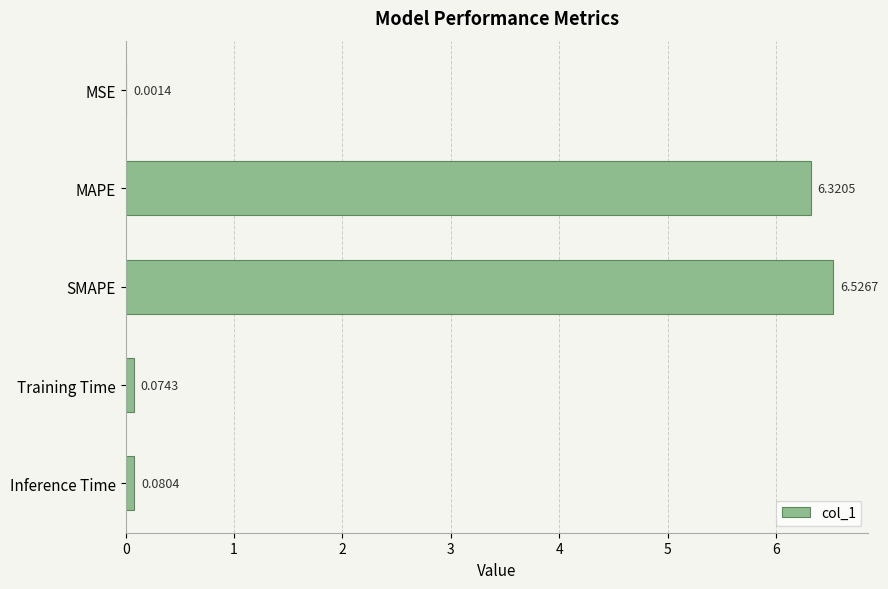

What is the change in value from MSE to SMAPE?

+6.5